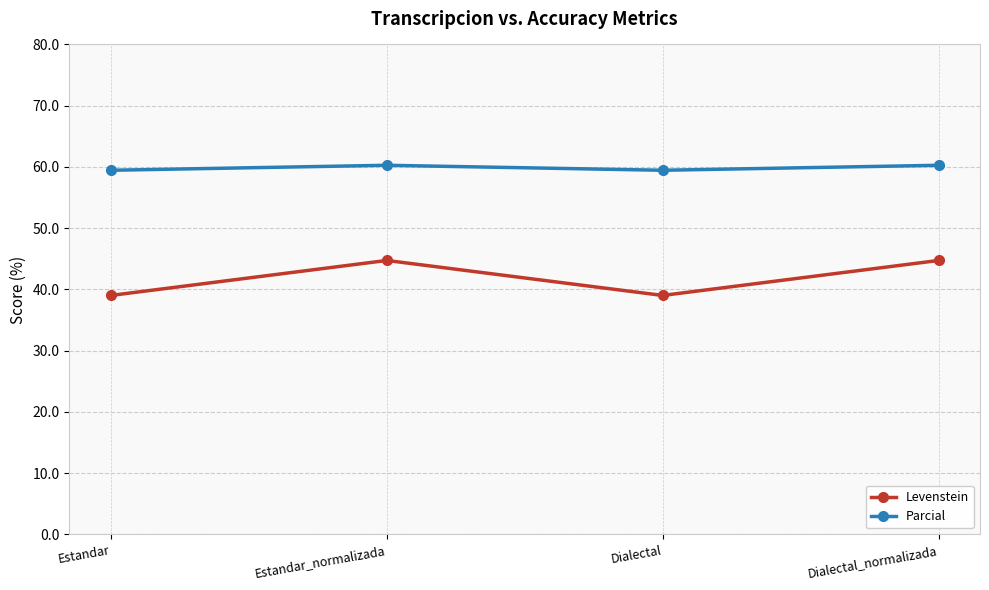

What is the value of the Levenstein point at the 3rd from the left?

39.0